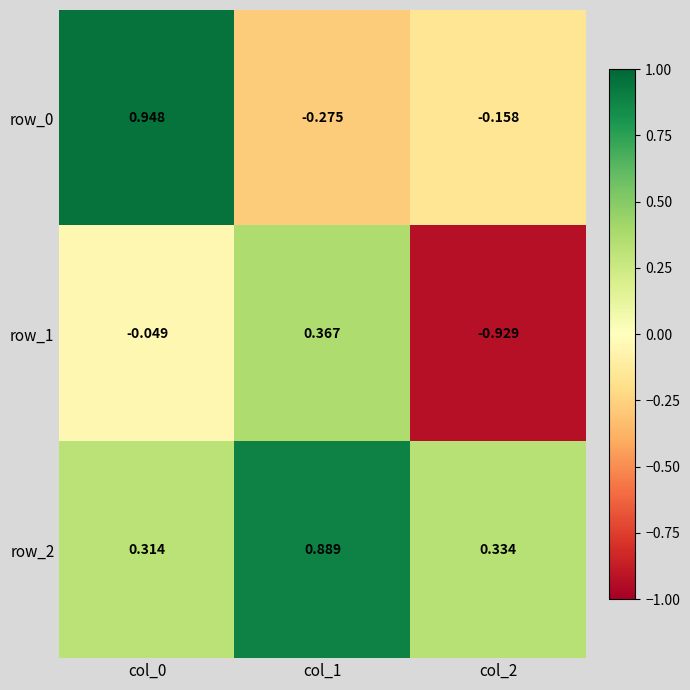

How many series are shown in this chart?

3